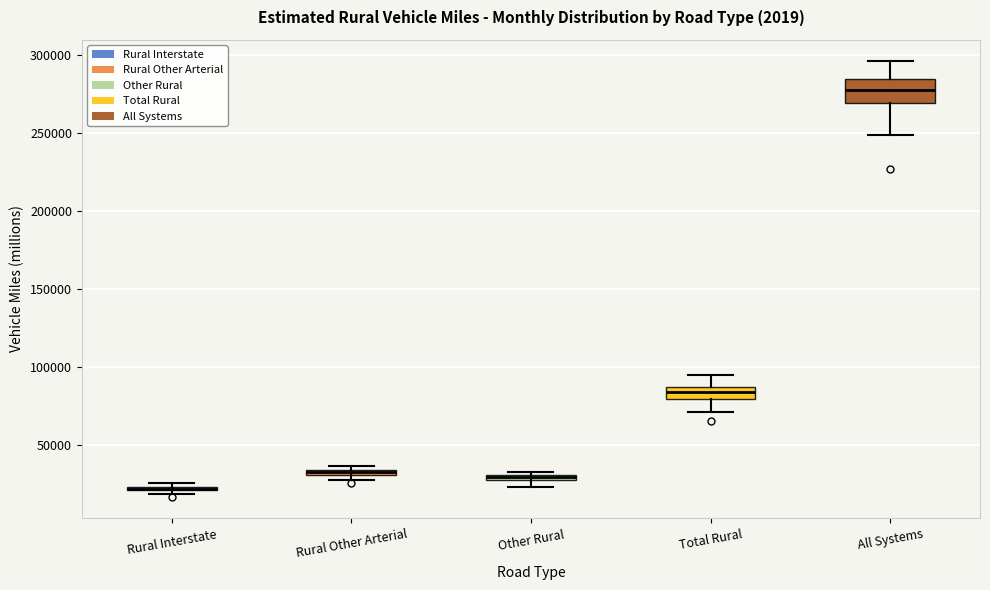

Comparing the boxes themselves (not the whiskers), which one is the tallest?

All Systems